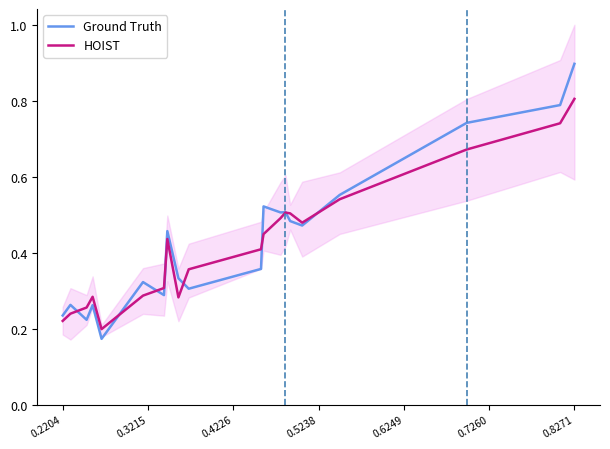

Rank the series by their average value, from lowest to highest.

HOIST, Ground Truth